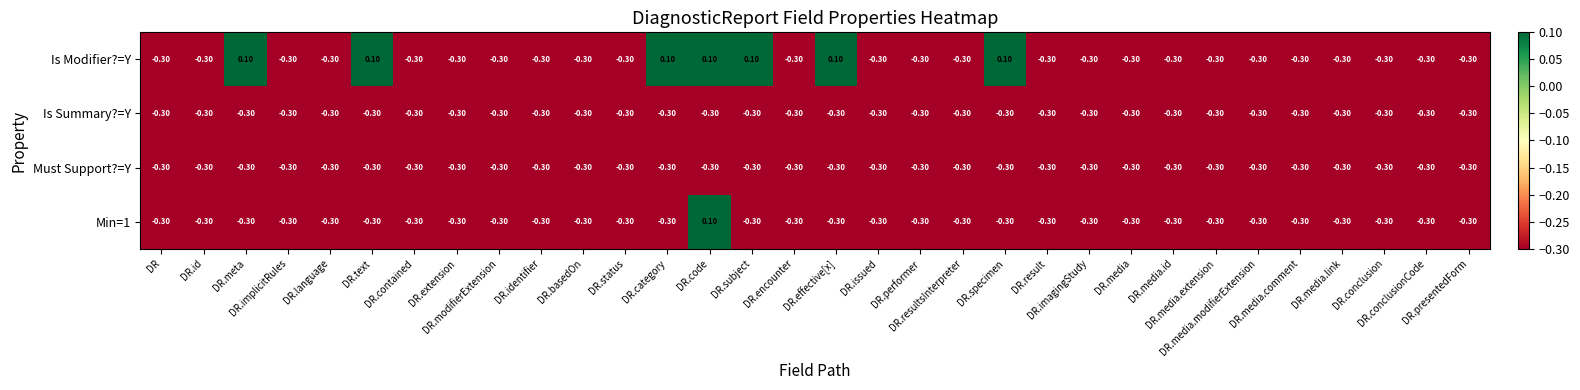

Which series has the largest total across all categories?

Is Modifier?=Y